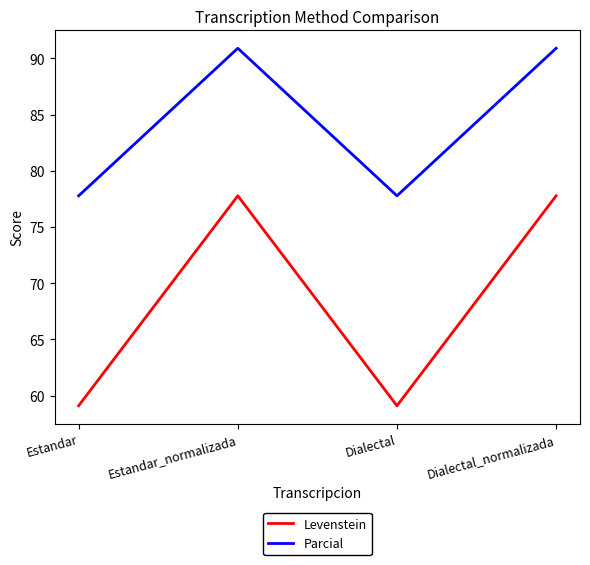

In Levenstein, how many points are lower than both neighbors (excluding endpoints)?

1